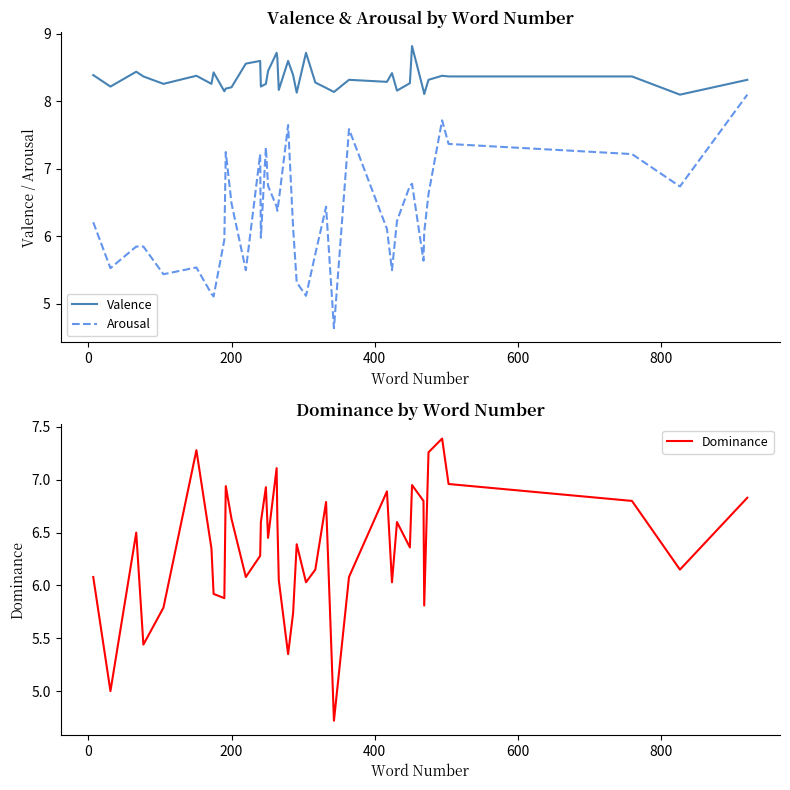

Does the chart have visible grid lines?

No